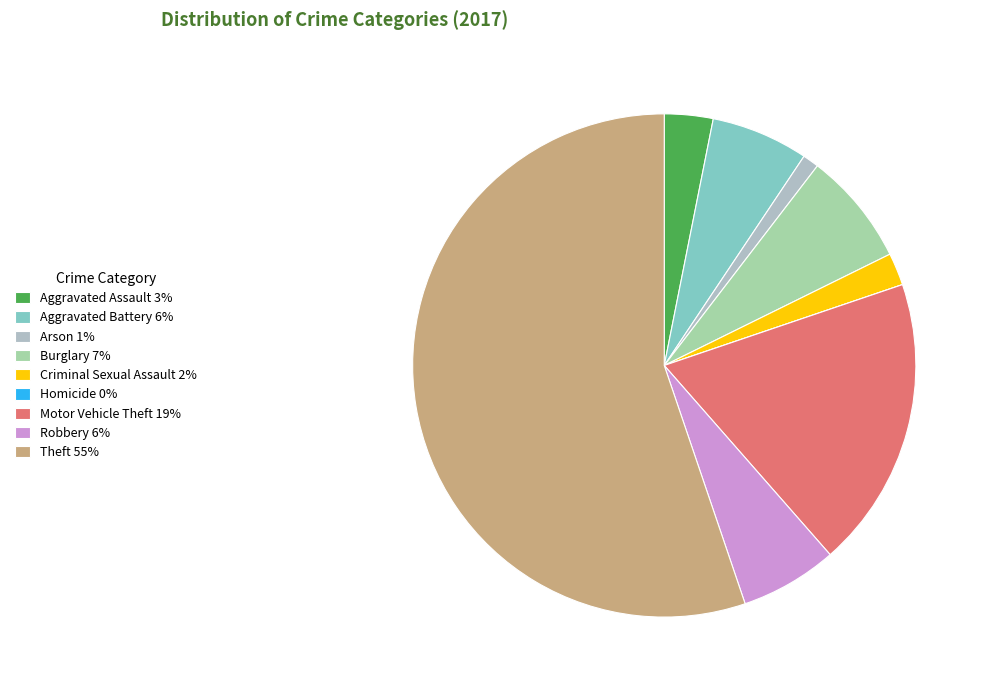

To the nearest percent, what is the combined percentage of Arson and Burglary?

8%